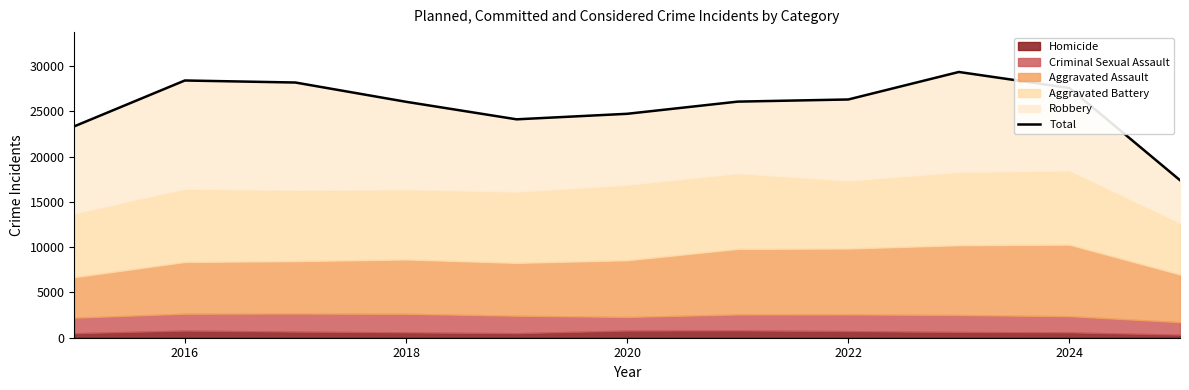

What is the difference between the maximum and minimum values?

11957